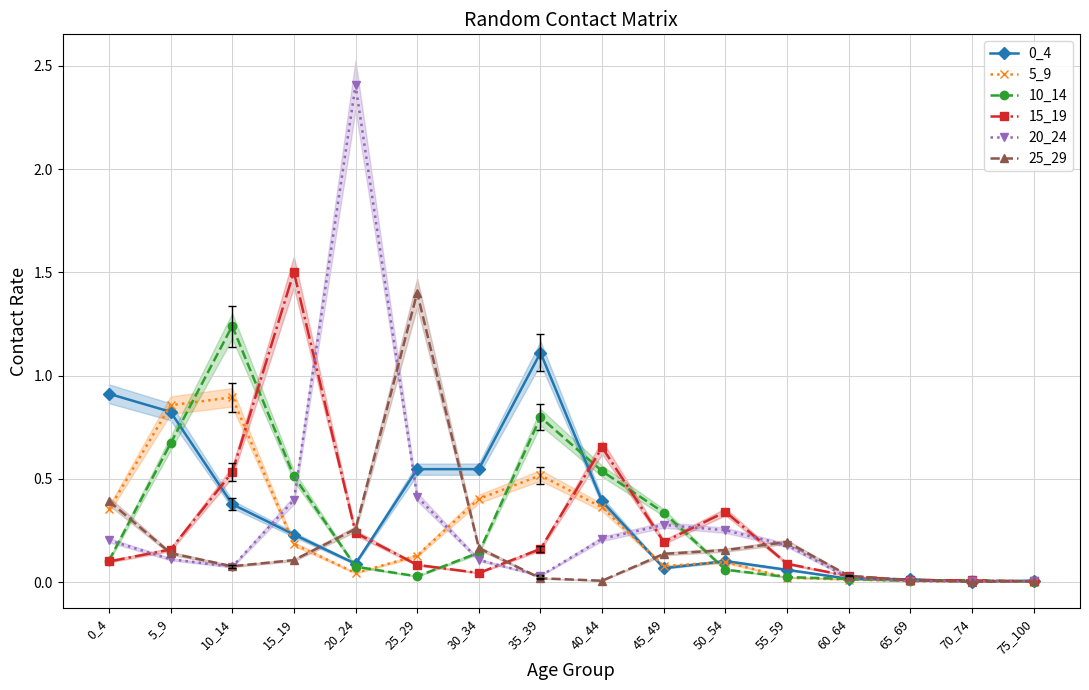

Which series ends up on top after the final intersection of 15_19 and 25_29?

25_29